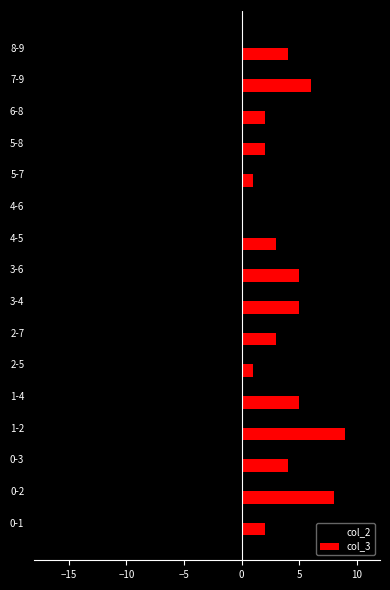

How many distinct data groups are displayed?

2